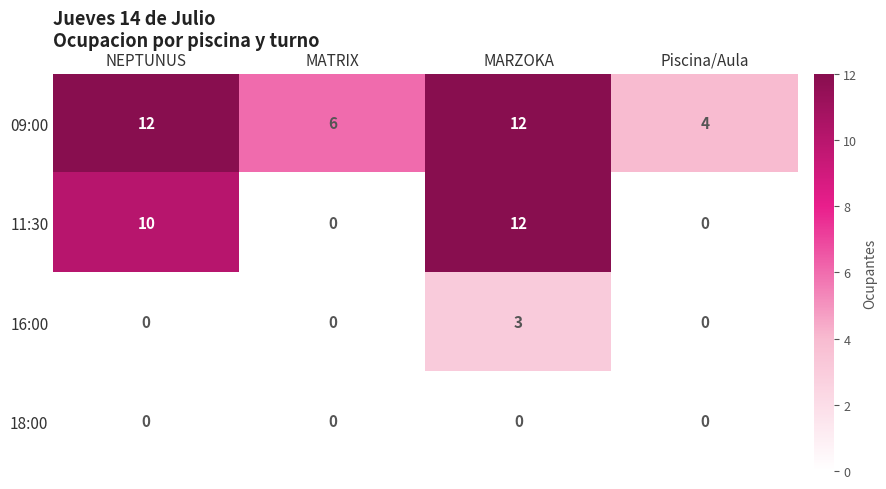

What is the difference between the maximum and minimum values in the 09:00 series?

8